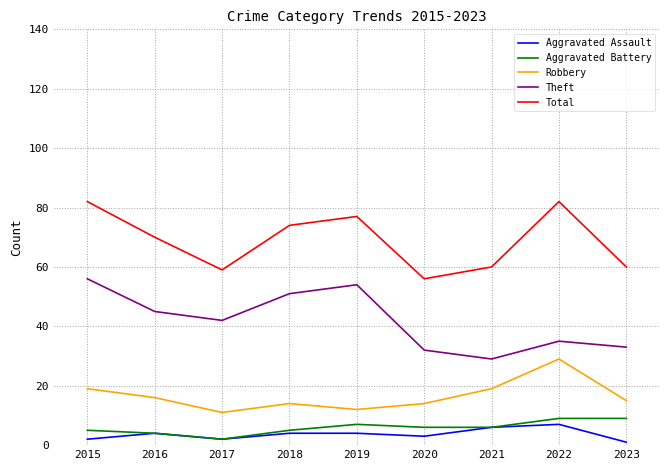

Reading left to right, list all the values displayed in this chart.

Aggravated Assault: 2015=2	2016=4	2017=2	2018=4	2019=4	2020=3	2021=6	2022=7	2023=1
Aggravated Battery: 2015=5	2016=4	2017=2	2018=5	2019=7	2020=6	2021=6	2022=9	2023=9
Robbery: 2015=19	2016=16	2017=11	2018=14	2019=12	2020=14	2021=19	2022=29	2023=15
Theft: 2015=56	2016=45	2017=42	2018=51	2019=54	2020=32	2021=29	2022=35	2023=33
Total: 2015=82	2016=70	2017=59	2018=74	2019=77	2020=56	2021=60	2022=82	2023=60